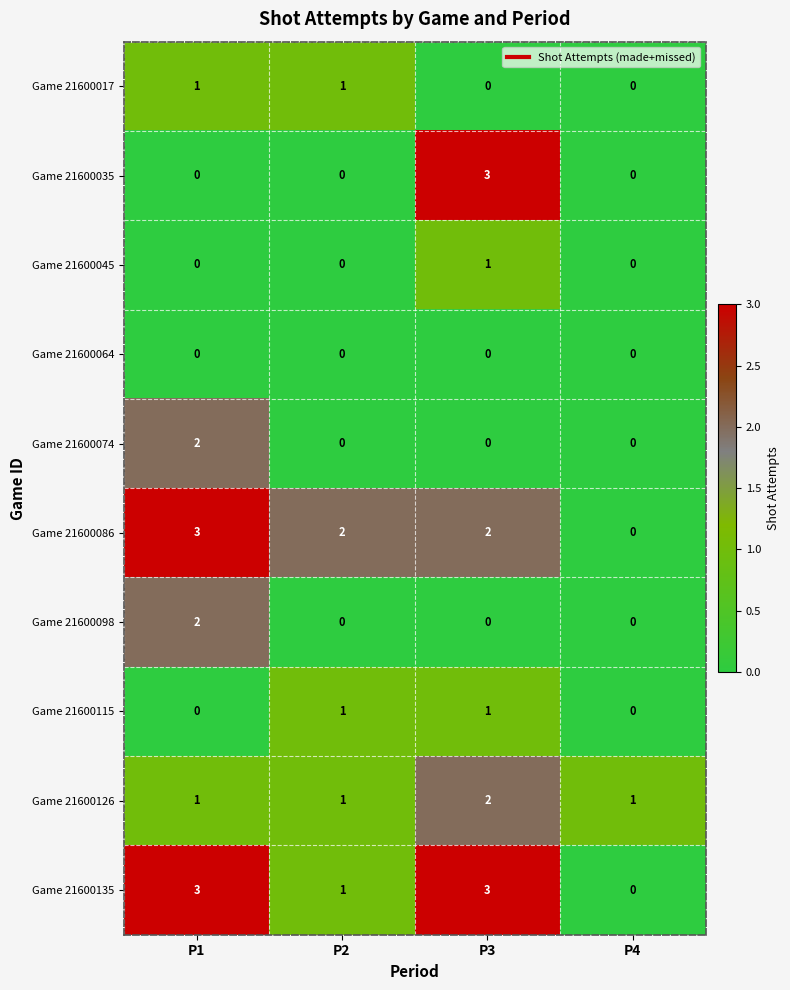

Which series changed the most between P1 and P3?

Game 21600035